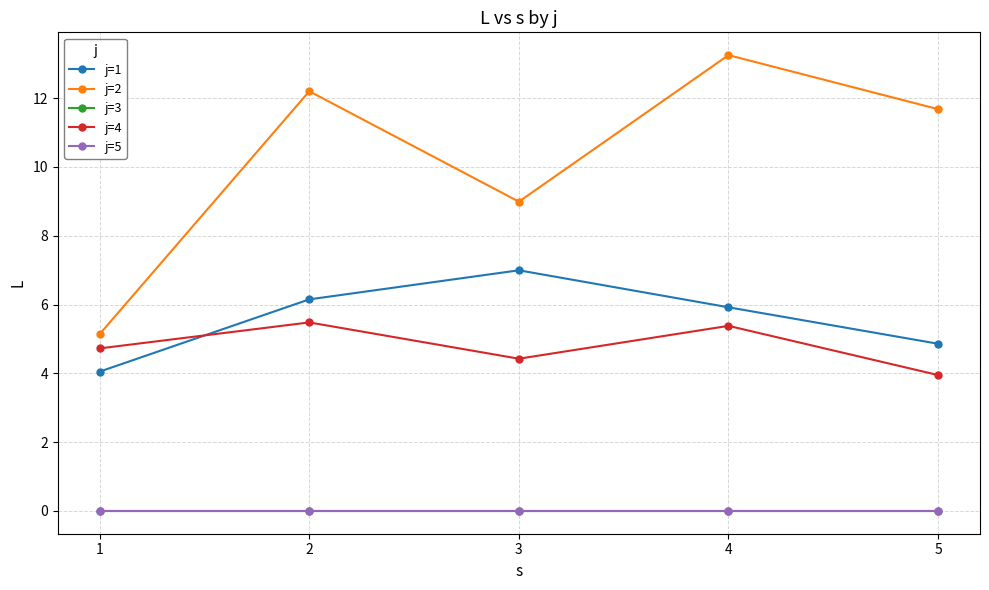

The j=1 series shows 5.9 at 4. True or false?

True